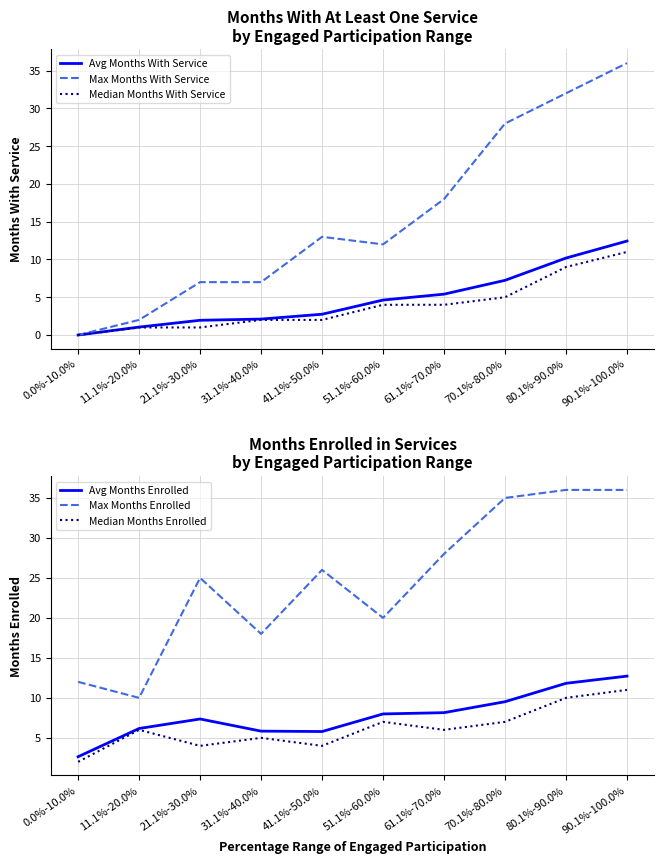

What is the difference between the second highest and minimum values in the Median Months With Service series?

9.0